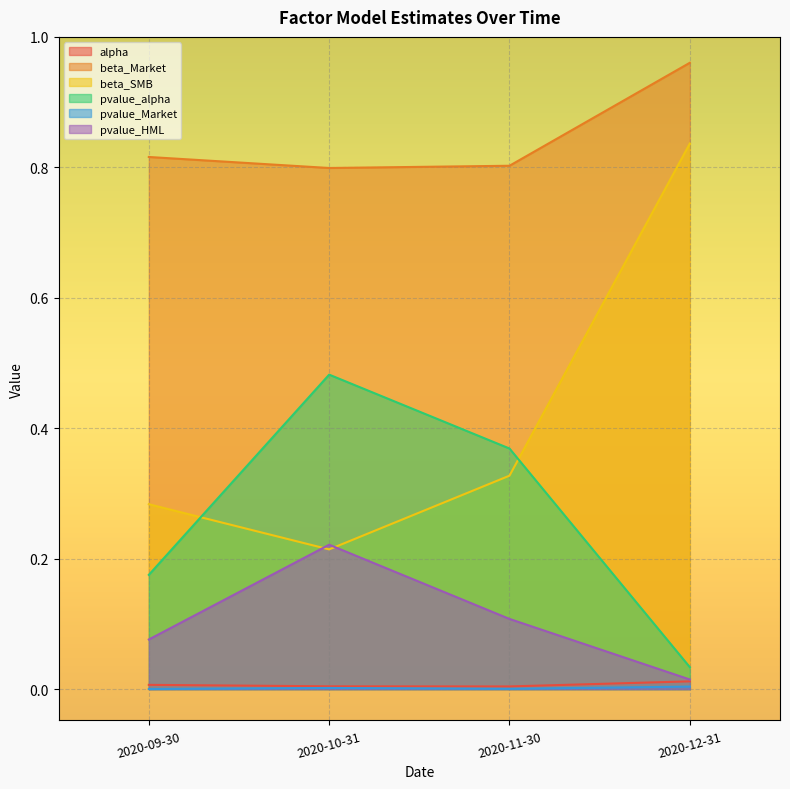

What is the label of the 3rd point from the right?

2020-10-31